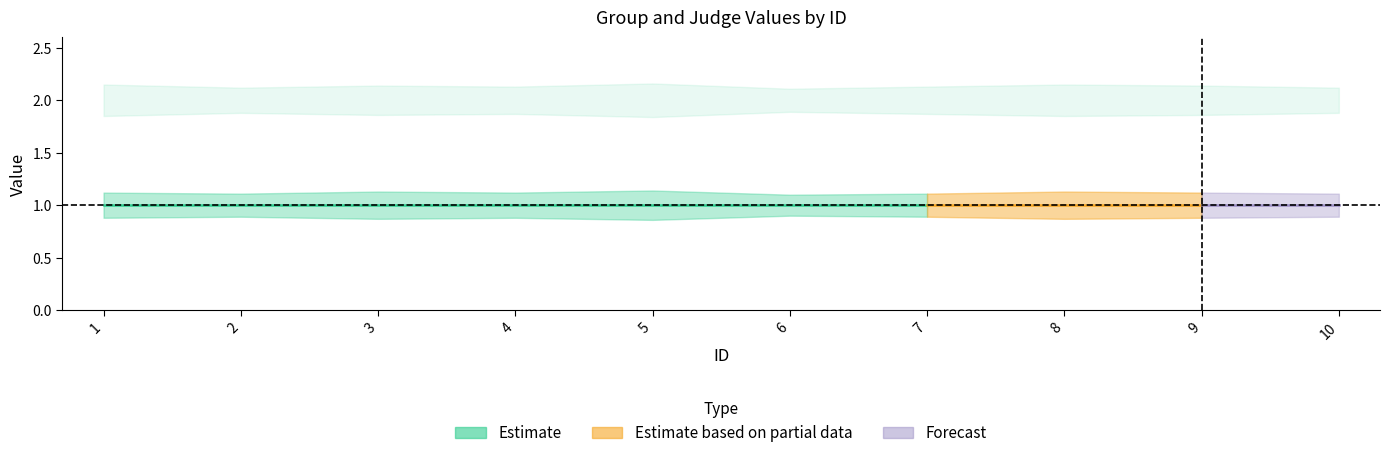

True or false: judge_lower has a value of 0.9 at 5.

True